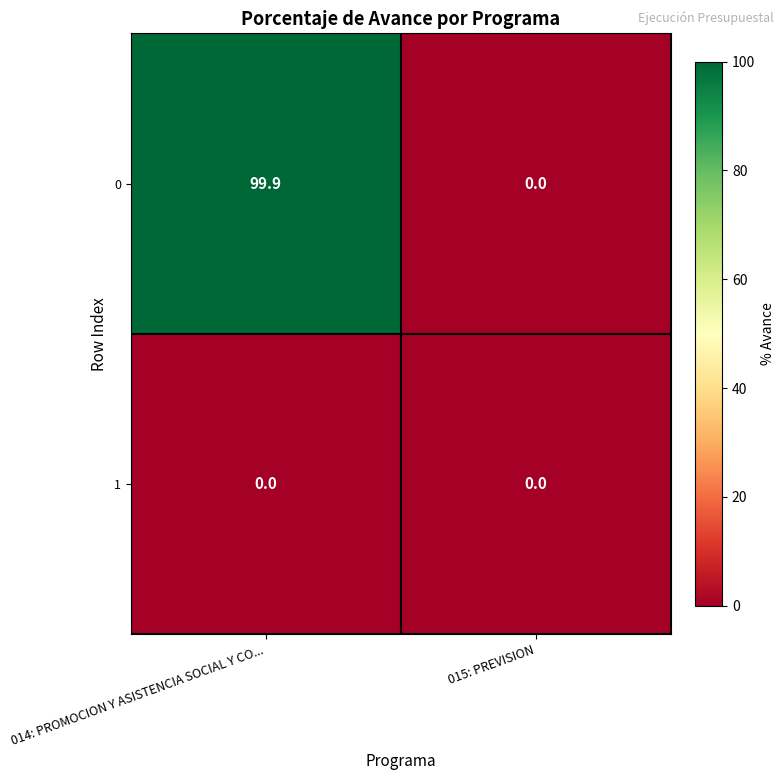

Which series has the largest total across all categories?

0